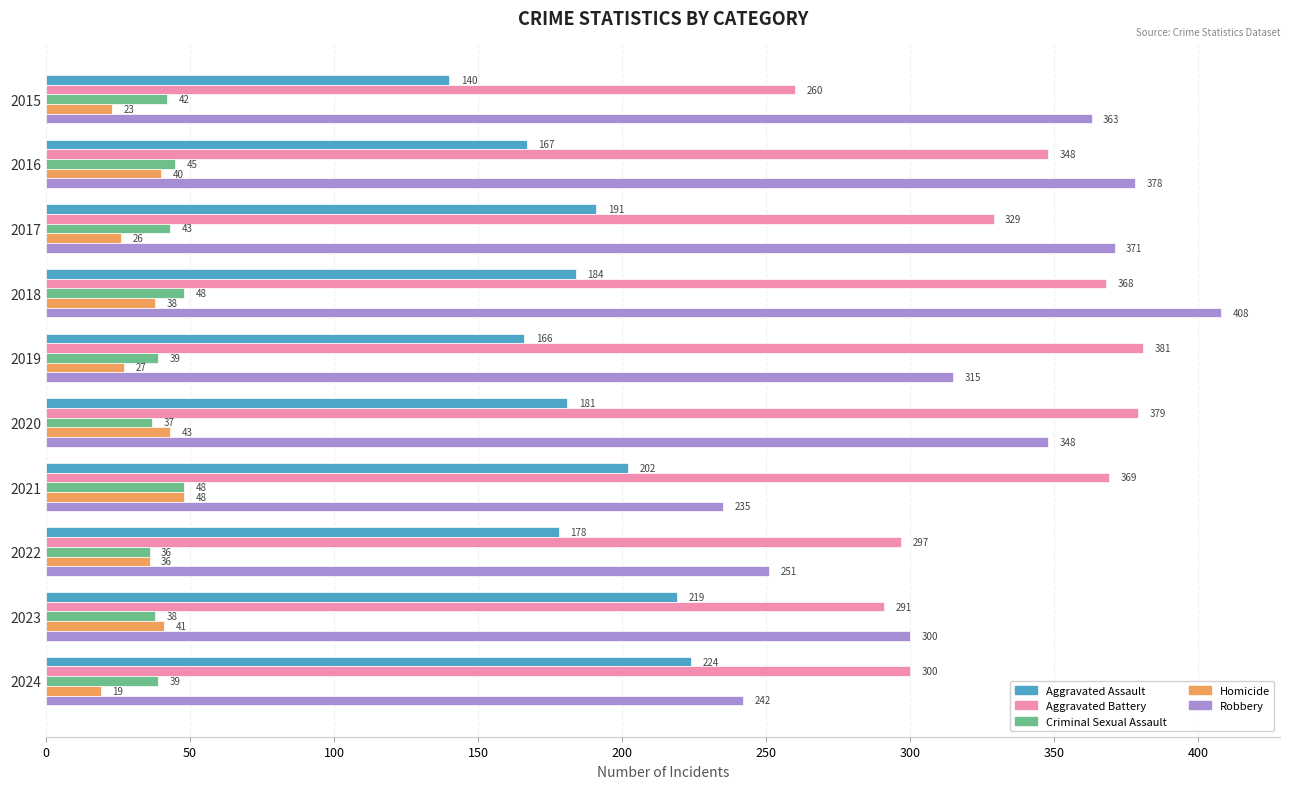

Which series has the widest spread of values?

Robbery